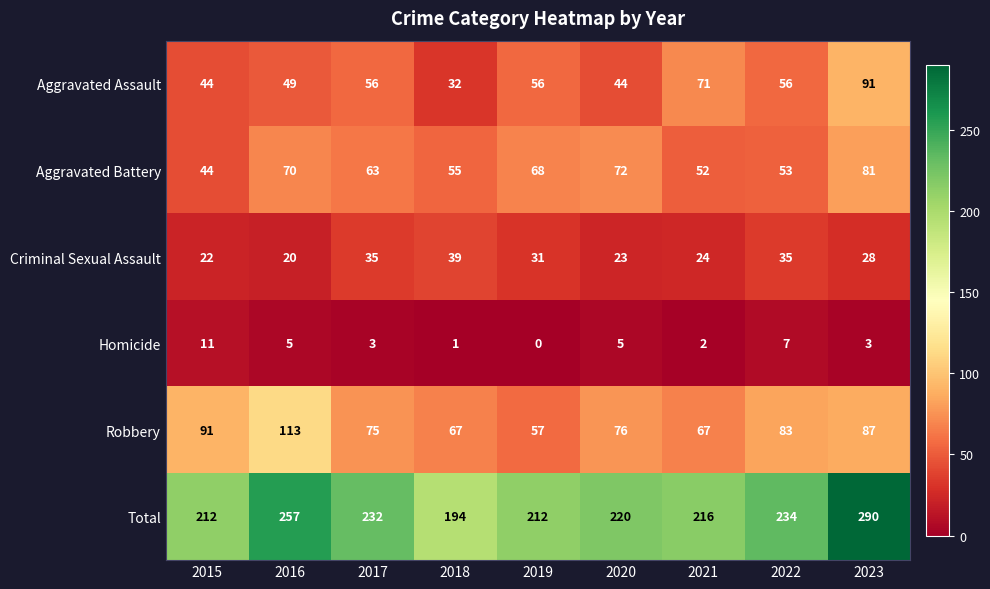

Which series has the widest spread of values?

Total